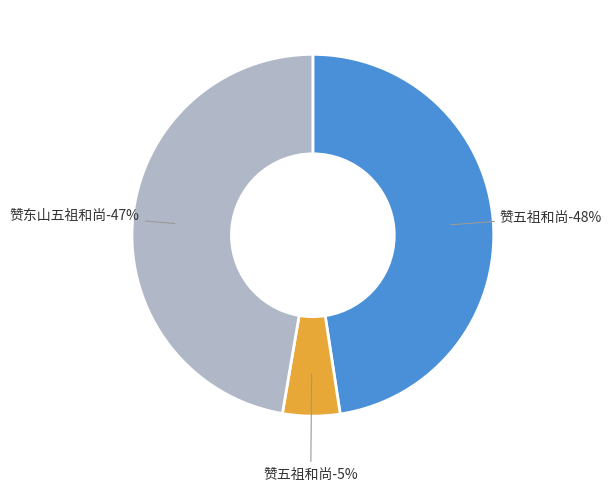

What is the largest slice in the pie chart?

赞五祖和尚 (1015649)